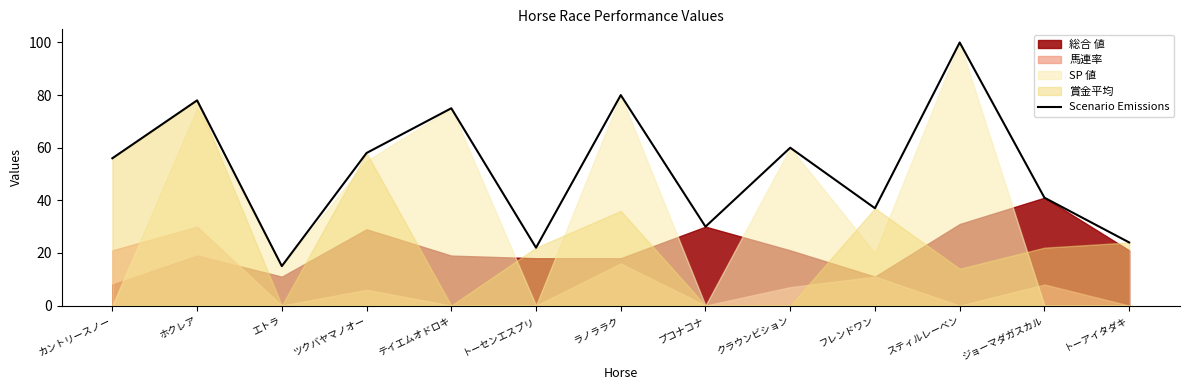

What is the approximate value at ジョーマダガスカル, to the nearest 10?

40